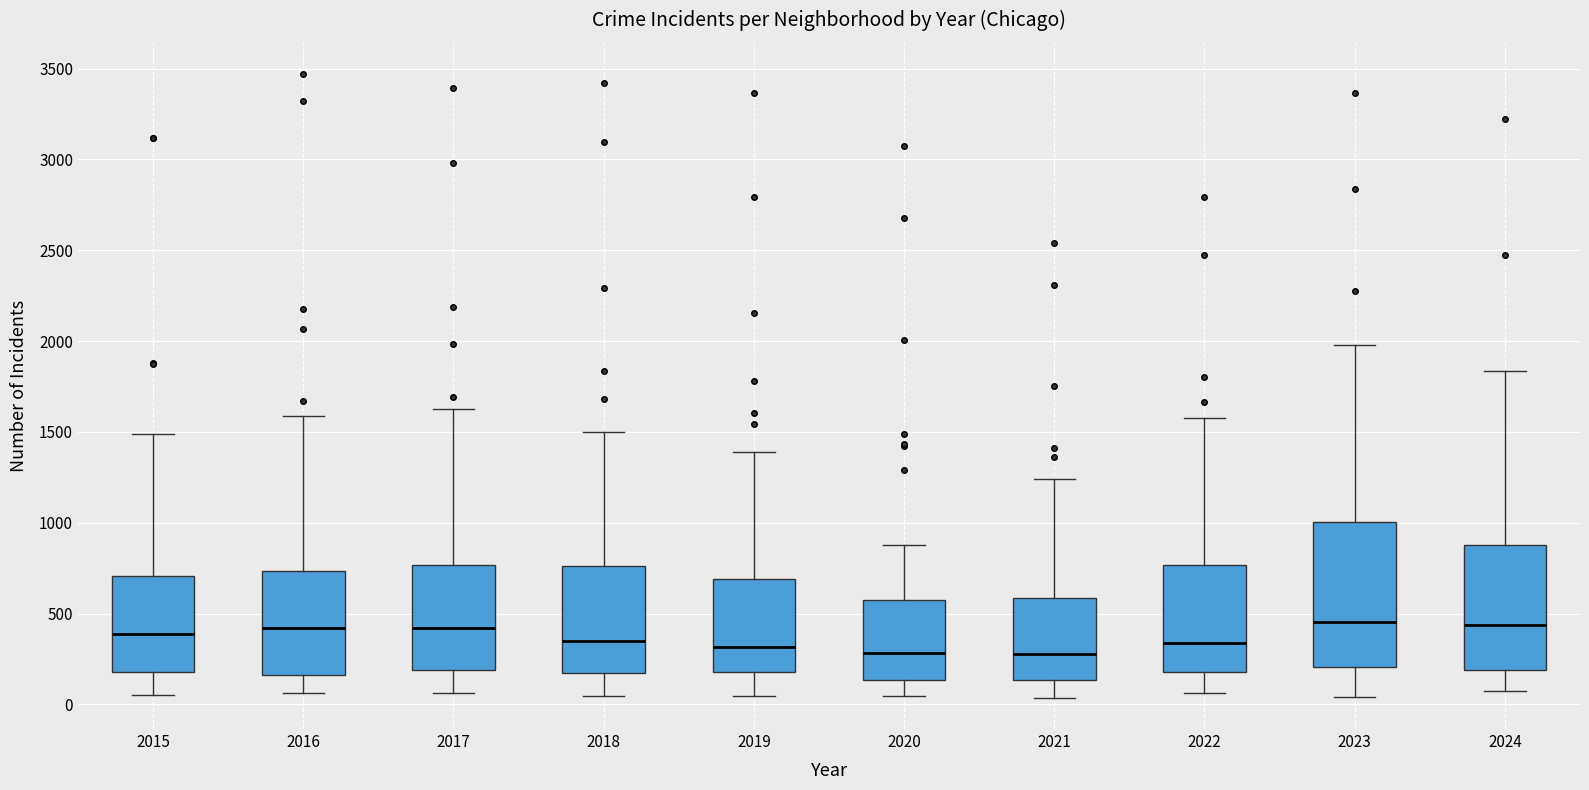

Which box is the tallest, from its lower edge to its upper edge?

2023